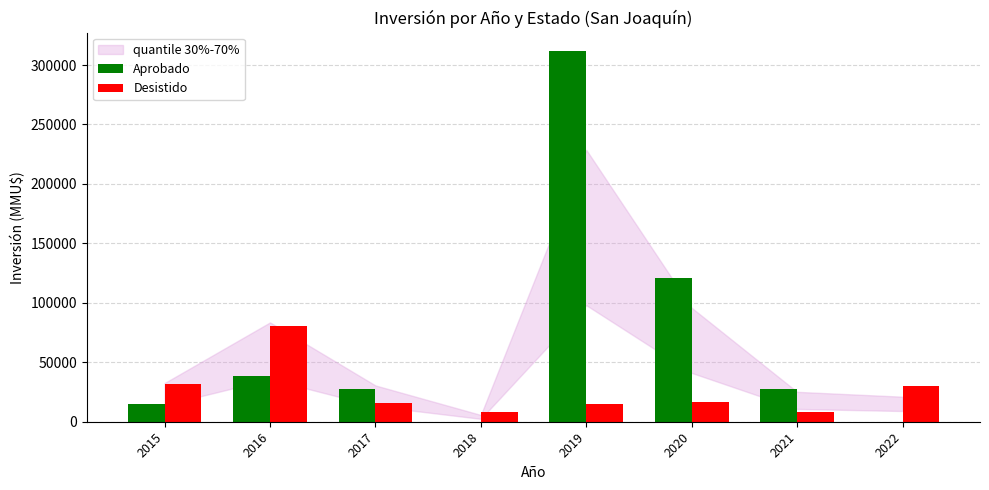

What is the approximate value of Aprobado at 2017, to the nearest 50?

27600